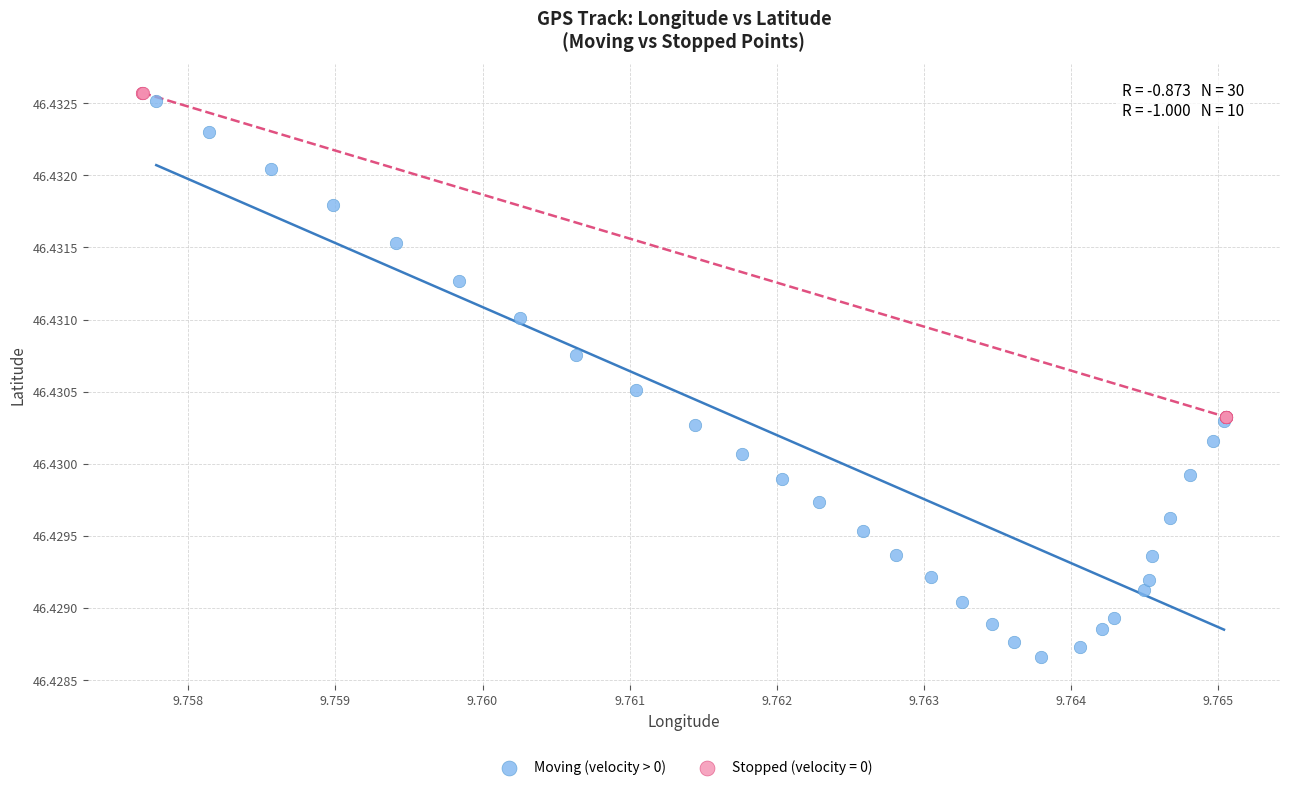

Which series reaches the minimum Y coordinate?

Moving (velocity > 0)